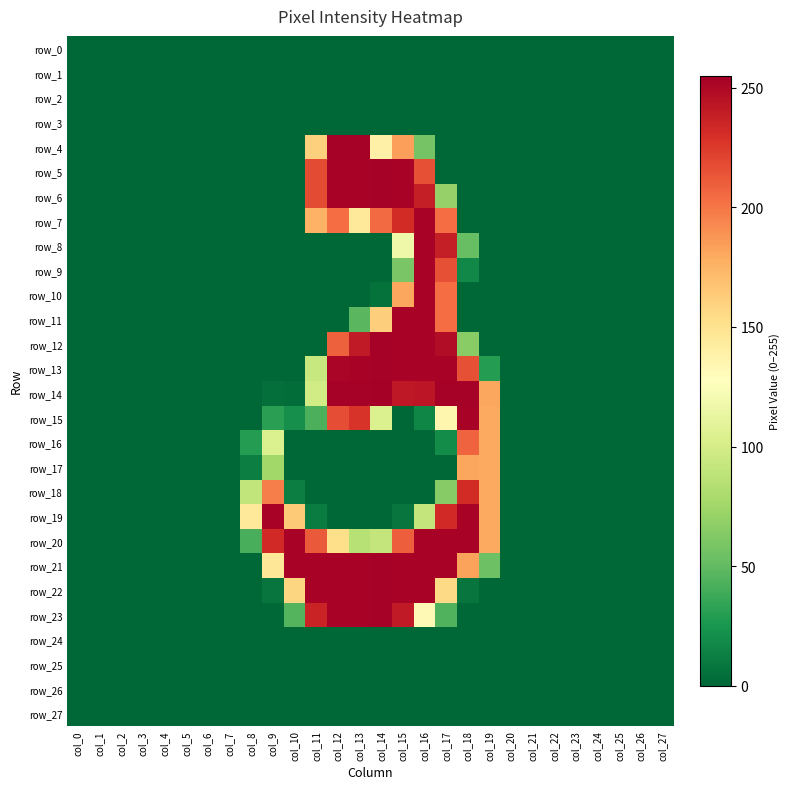

Reading right to left, list all the values displayed in this chart.

row_0: 0	0	0	0	0	0	0	0	0	0	0	0	0	0	0	0	0	0	0	0	0	0	0	0	0	0	0	0
row_1: 0	0	0	0	0	0	0	0	0	0	0	0	0	0	0	0	0	0	0	0	0	0	0	0	0	0	0	0
row_2: 0	0	0	0	0	0	0	0	0	0	0	0	0	0	0	0	0	0	0	0	0	0	0	0	0	0	0	0
row_3: 0	0	0	0	0	0	0	0	0	0	0	0	0	0	0	0	0	0	0	0	0	0	0	0	0	0	0	0
row_4: 0	0	0	0	0	0	0	0	0	0	0	57	184	139	254	254	161	0	0	0	0	0	0	0	0	0	0	0
row_5: 0	0	0	0	0	0	0	0	0	0	0	216	253	254	253	253	218	0	0	0	0	0	0	0	0	0	0	0
row_6: 0	0	0	0	0	0	0	0	0	0	70	239	253	254	253	253	218	0	0	0	0	0	0	0	0	0	0	0
row_7: 0	0	0	0	0	0	0	0	0	0	204	253	232	205	146	204	176	0	0	0	0	0	0	0	0	0	0	0
row_8: 0	0	0	0	0	0	0	0	0	52	239	253	117	0	0	0	0	0	0	0	0	0	0	0	0	0	0	0
row_9: 0	0	0	0	0	0	0	0	0	17	216	253	59	0	0	0	0	0	0	0	0	0	0	0	0	0	0	0
row_10: 0	0	0	0	0	0	0	0	0	0	204	253	181	5	0	0	0	0	0	0	0	0	0	0	0	0	0	0
row_11: 0	0	0	0	0	0	0	0	0	0	204	253	253	162	47	0	0	0	0	0	0	0	0	0	0	0	0	0
row_12: 0	0	0	0	0	0	0	0	0	65	248	253	253	254	241	209	0	0	0	0	0	0	0	0	0	0	0	0
row_13: 0	0	0	0	0	0	0	0	29	216	253	253	253	254	253	252	93	0	0	0	0	0	0	0	0	0	0	0
row_14: 0	0	0	0	0	0	0	0	181	254	254	243	242	255	254	254	98	3	4	0	0	0	0	0	0	0	0	0
row_15: 0	0	0	0	0	0	0	0	180	253	135	16	0	104	228	217	42	21	31	0	0	0	0	0	0	0	0	0
row_16: 0	0	0	0	0	0	0	0	180	208	19	0	0	0	0	0	0	0	104	29	0	0	0	0	0	0	0	0
row_17: 0	0	0	0	0	0	0	0	180	181	0	0	0	0	0	0	0	0	75	12	0	0	0	0	0	0	0	0
row_18: 0	0	0	0	0	0	0	0	180	232	64	0	0	0	0	0	0	12	197	90	0	0	0	0	0	0	0	0
row_19: 0	0	0	0	0	0	0	0	180	253	233	91	7	0	0	0	11	164	253	146	0	0	0	0	0	0	0	0
row_20: 0	0	0	0	0	0	0	0	180	253	253	253	210	91	85	153	212	253	233	41	0	0	0	0	0	0	0	0
row_21: 0	0	0	0	0	0	0	0	54	183	253	253	253	254	253	253	253	253	147	0	0	0	0	0	0	0	0	0
row_22: 0	0	0	0	0	0	0	0	0	7	156	253	253	254	253	253	253	158	7	0	0	0	0	0	0	0	0	0
row_23: 0	0	0	0	0	0	0	0	0	0	44	132	241	254	253	253	236	45	0	0	0	0	0	0	0	0	0	0
row_24: 0	0	0	0	0	0	0	0	0	0	0	0	0	0	0	0	0	0	0	0	0	0	0	0	0	0	0	0
row_25: 0	0	0	0	0	0	0	0	0	0	0	0	0	0	0	0	0	0	0	0	0	0	0	0	0	0	0	0
row_26: 0	0	0	0	0	0	0	0	0	0	0	0	0	0	0	0	0	0	0	0	0	0	0	0	0	0	0	0
row_27: 0	0	0	0	0	0	0	0	0	0	0	0	0	0	0	0	0	0	0	0	0	0	0	0	0	0	0	0